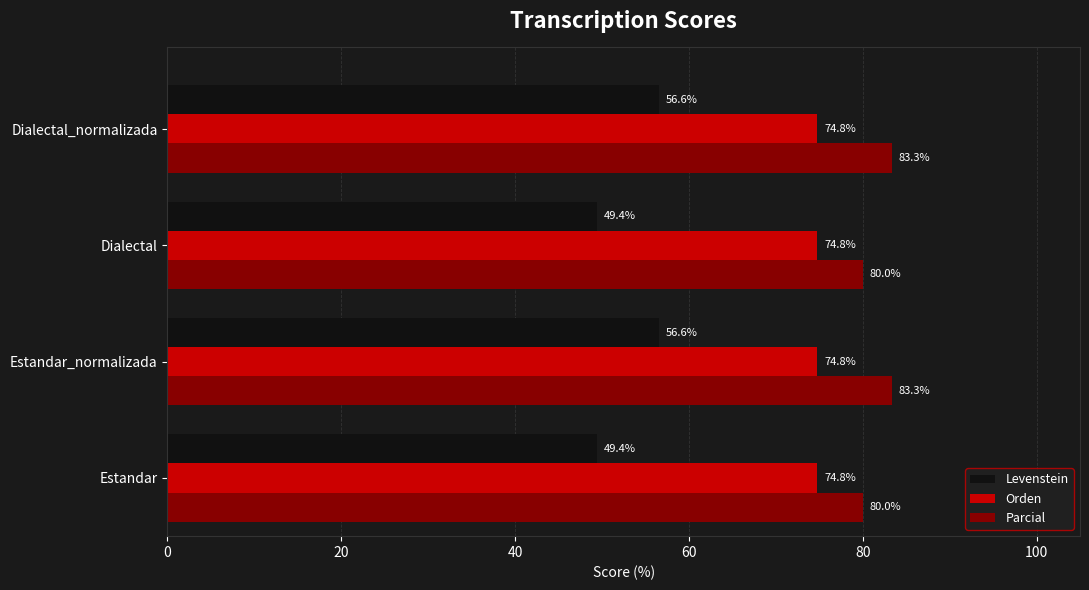

List the series in order of their overall mean, highest first.

Parcial, Orden, Levenstein